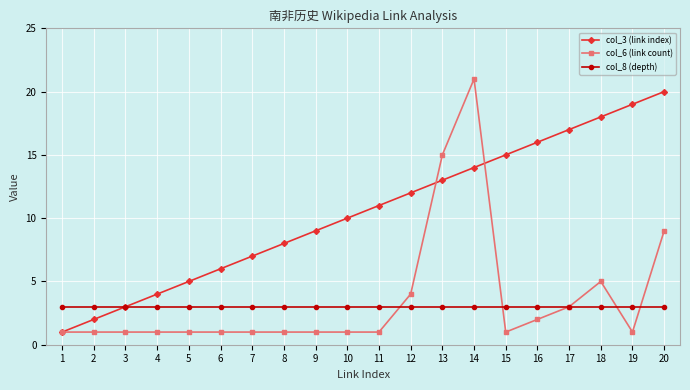

At which category is the sum across all series the highest?

14